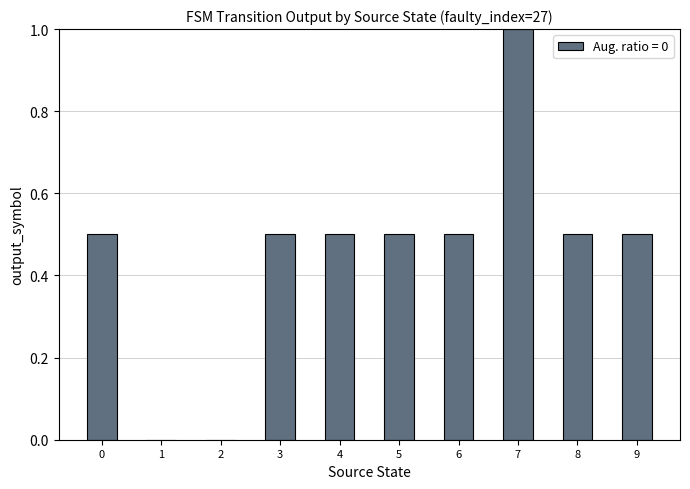

How many values are between 0 and 1?

10